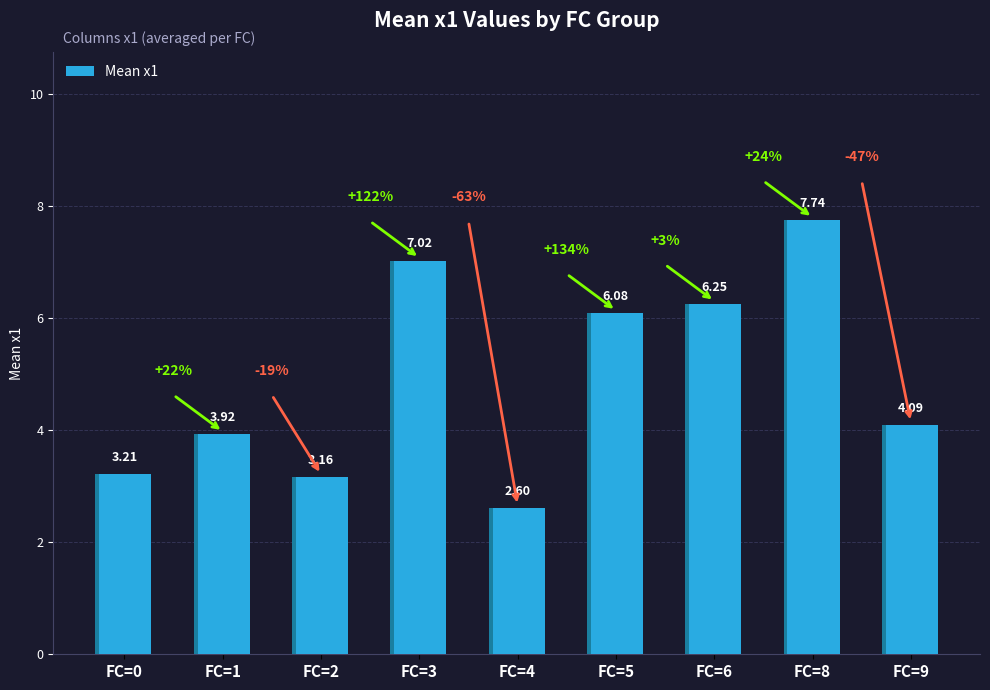

What is the change in value from FC=1 to FC=5?

+2.2